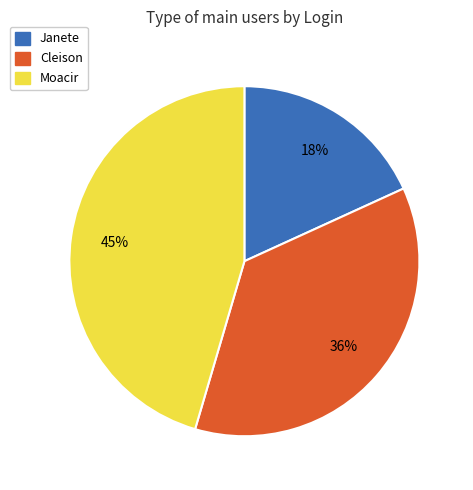

Count the number of slices in the pie.

3